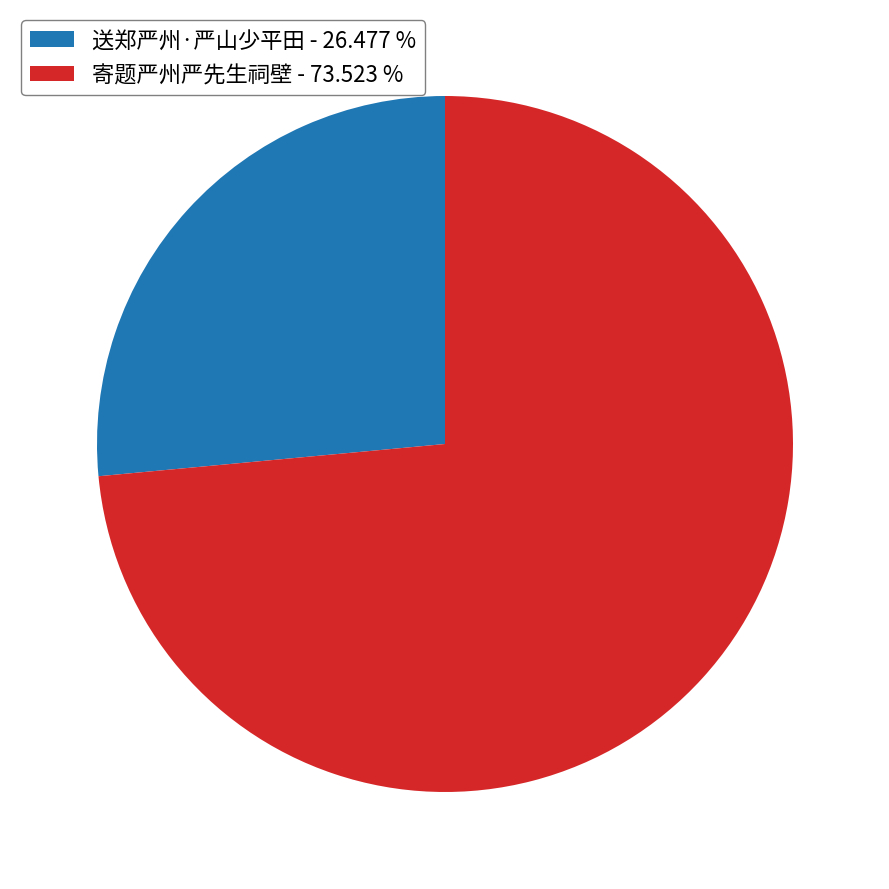

What is the majority slice?

寄题严州严先生祠壁